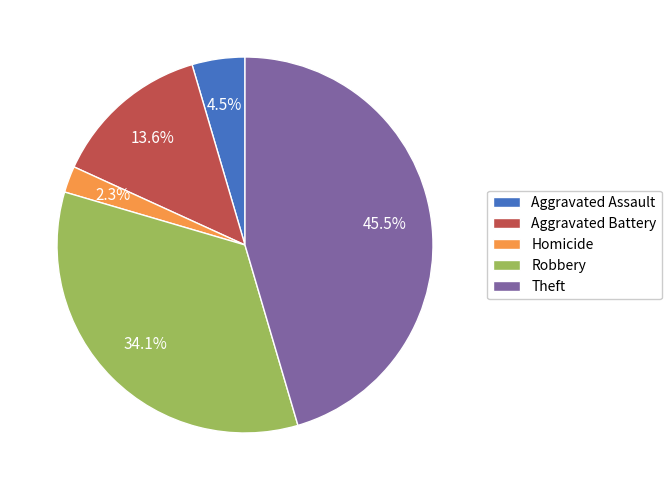

How many slices are in this pie chart?

5